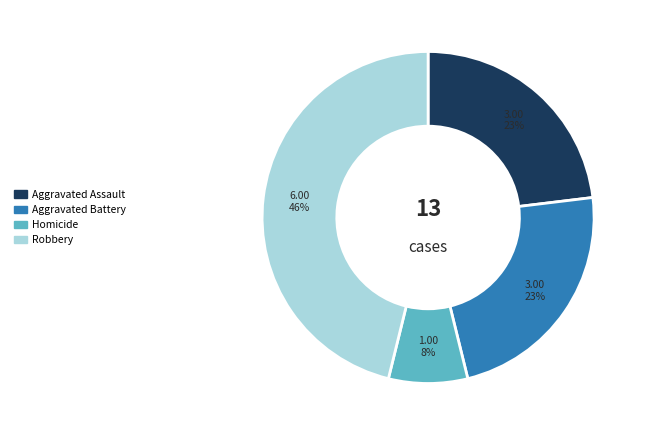

Count the number of slices in the pie.

4